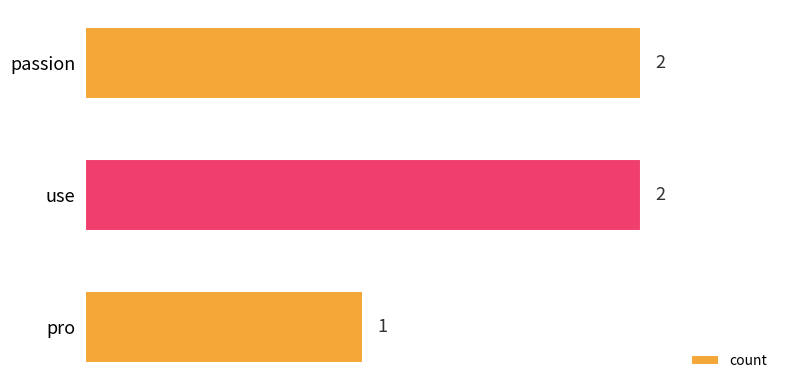

At which category does the chart reach its minimum across all series?

pro